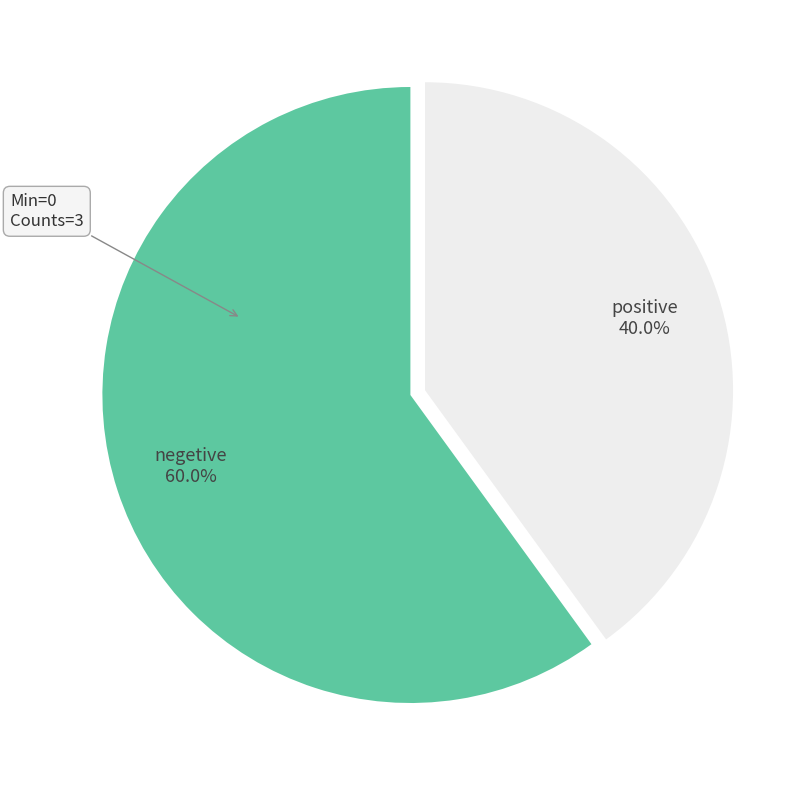

Approximately how many times larger is the value at negetive compared to positive?

1.5